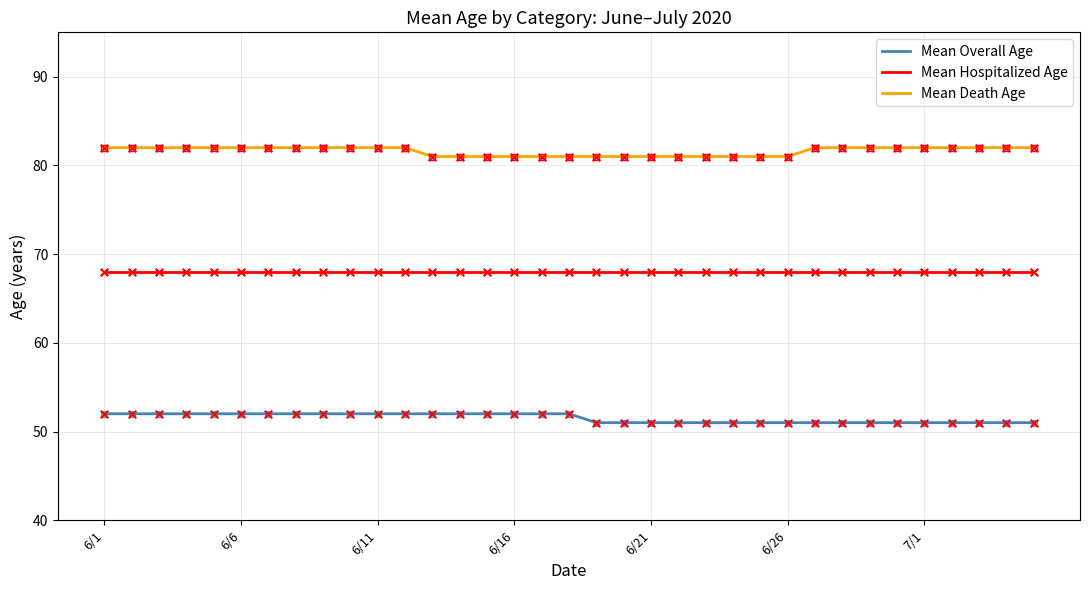

What are all the series names shown in the legend?

Mean Overall Age, Mean Hospitalized Age, Mean Death Age